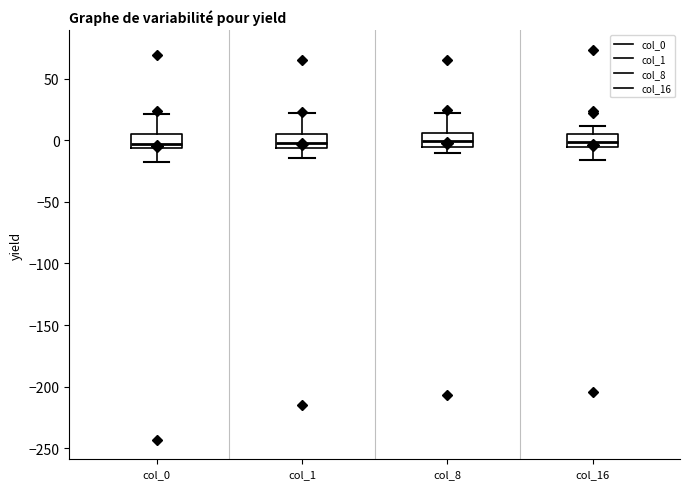

Reading left to right, read every box against the y-axis: the position of its median line, the range the box covers, and the ends of its whiskers. The values are not printed on the chart, so give them approximately, as read against the axis.

col_0: median -5 (just above the box's lower edge), box -5 to 5, whiskers -20 to 20
col_1: median -5 (just above the box's lower edge), box -5 to 5, whiskers -15 to 20
col_8: median 0, box -5 to 5, whiskers -10 to 20
col_16: median 0, box -5 to 5, whiskers -15 to 10